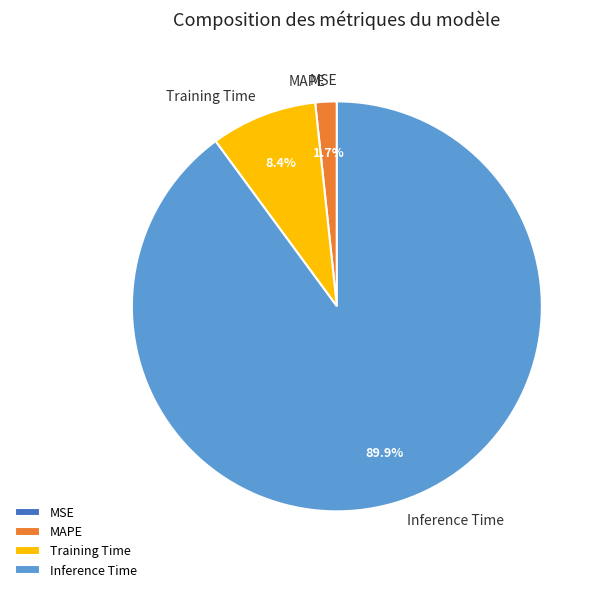

Between Training Time and Inference Time, which is larger?

Inference Time